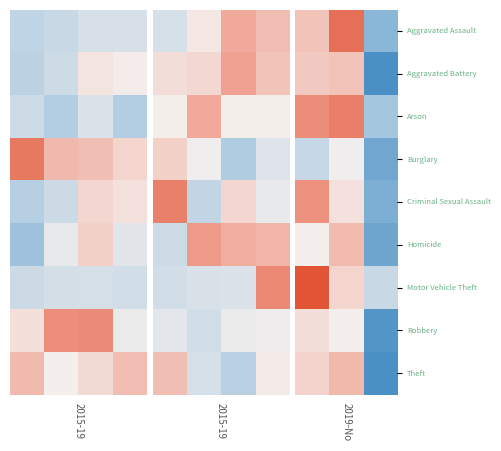

Rank the series by their maximum value, from lowest to highest.

Burglary, Robbery, Aggravated Battery, Homicide, Theft, Criminal Sexual Assault, Arson, Aggravated Assault, Motor Vehicle Theft